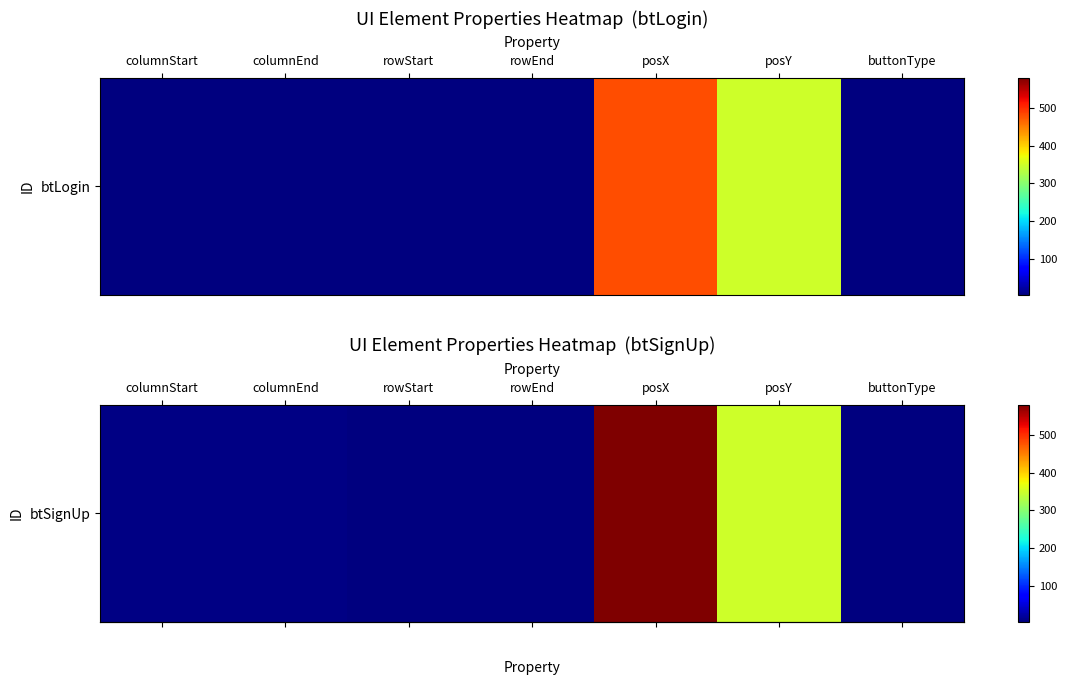

True or false: the data shows 5 at rowStart.

False